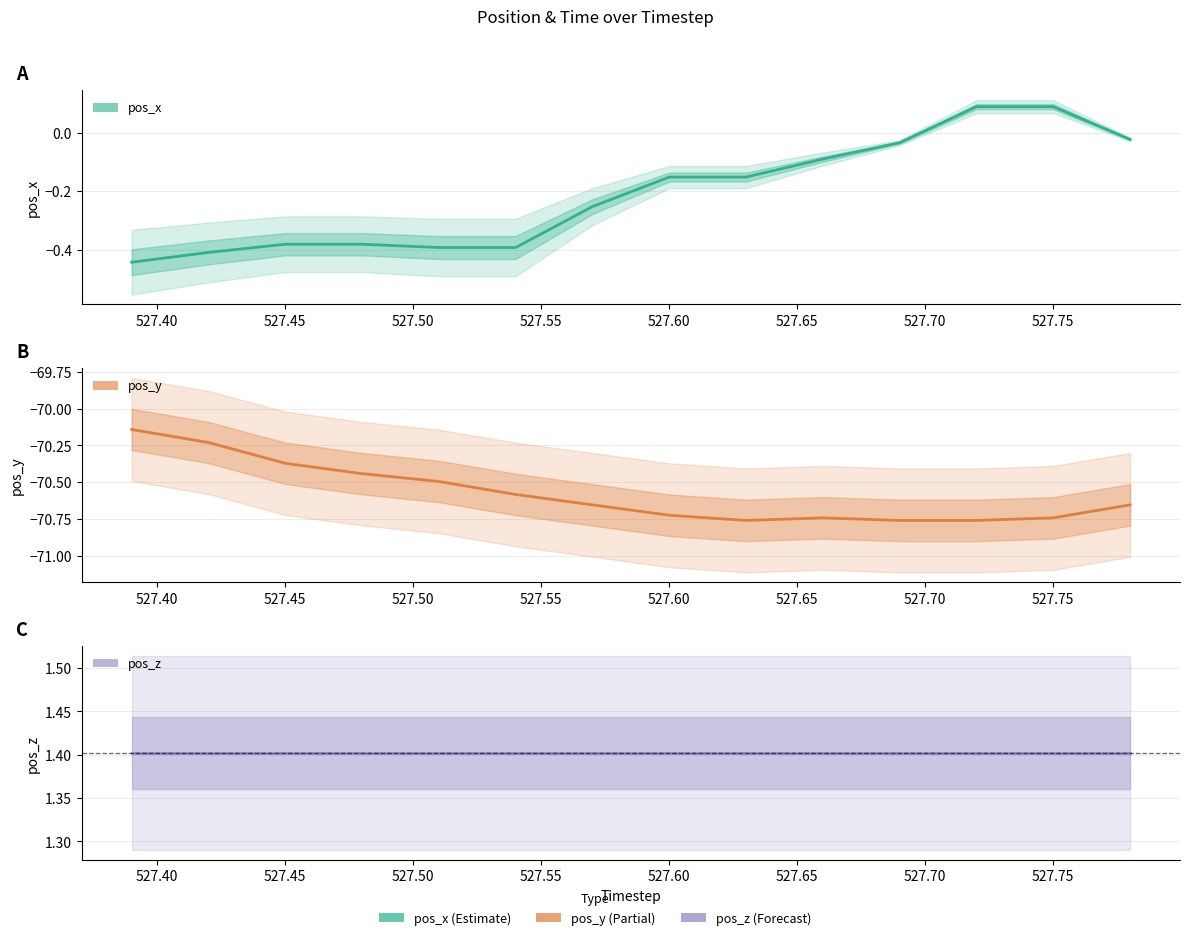

True or false: pos_x has a value of -0.0 at 10.

False